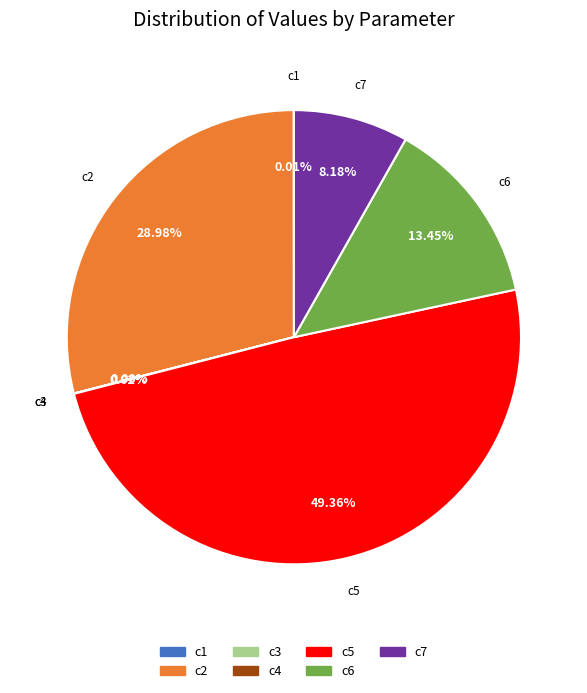

Is the sum of c2 and c7 greater than half?

No